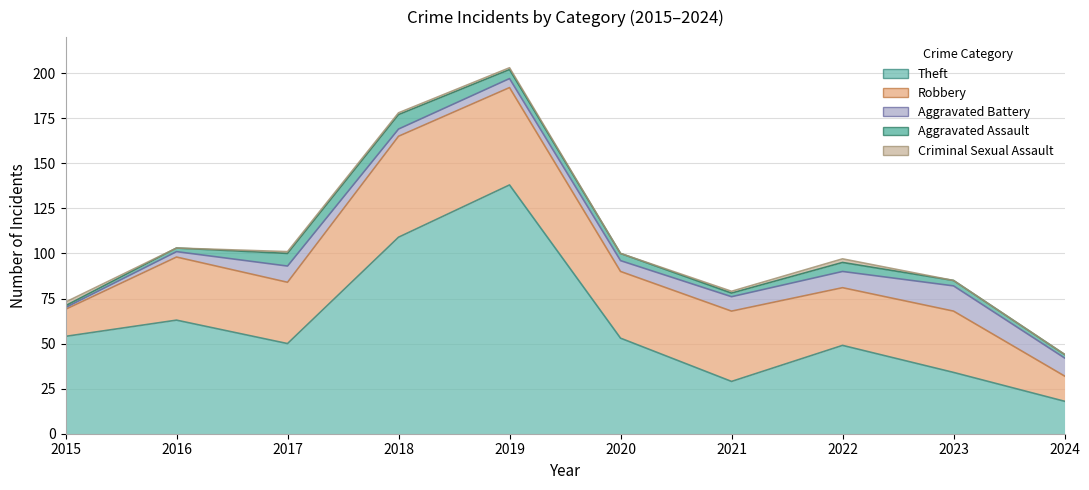

How many values in the Robbery series are below 35?

5